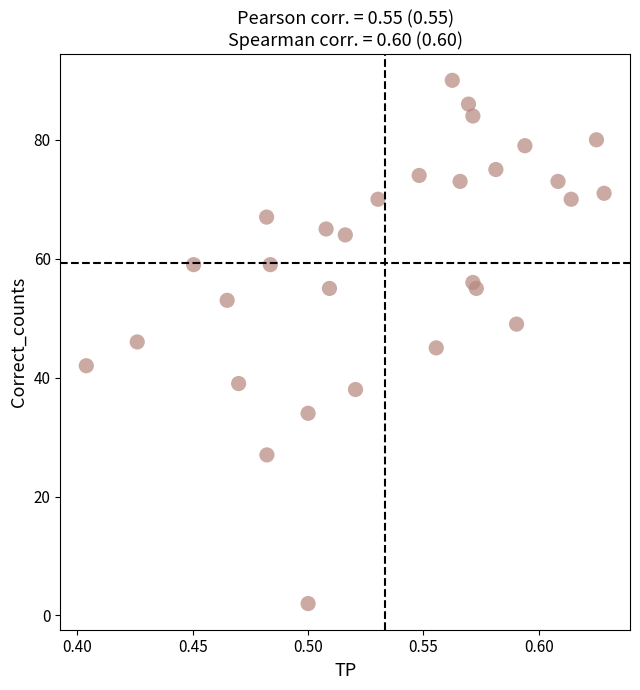

What is the range of Y values (max minus min)?

88